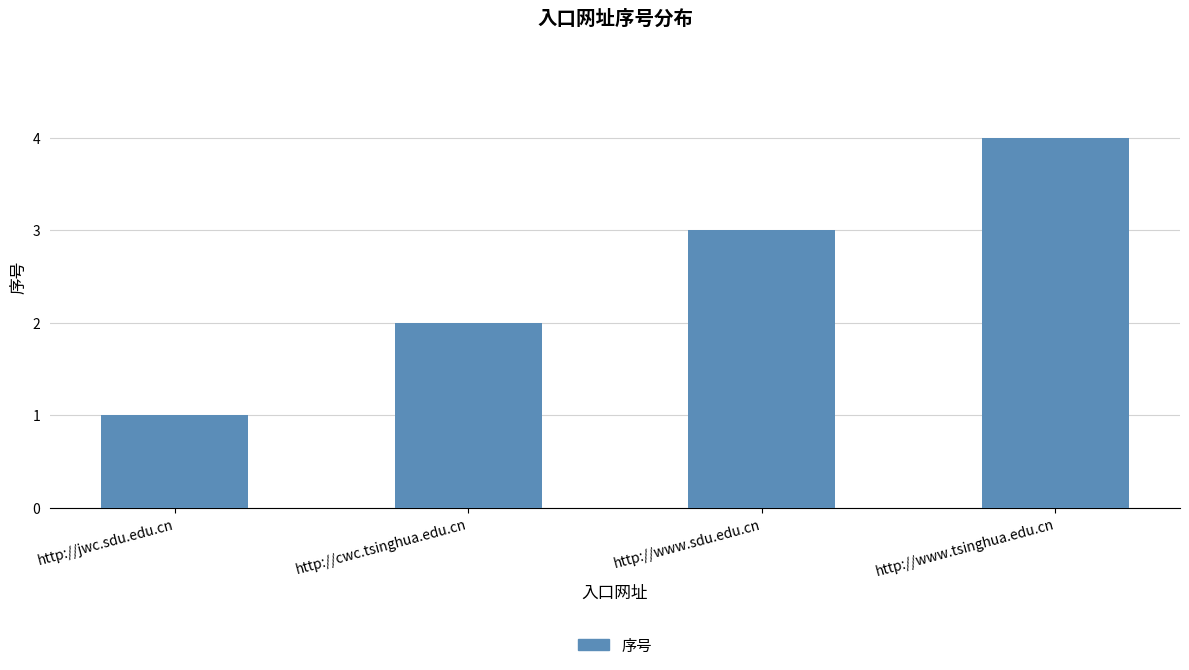

Rank the categories by value from lowest to highest.

http://jwc.sdu.edu.cn, http://cwc.tsinghua.edu.cn, http://www.sdu.edu.cn, http://www.tsinghua.edu.cn